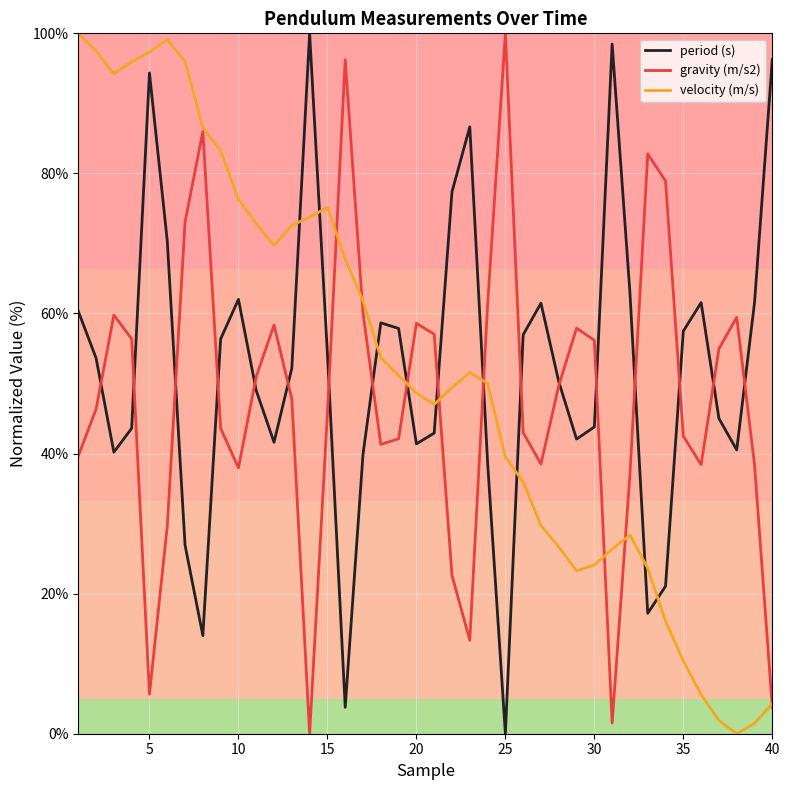

True or false: period (s) and velocity (m/s) intersect in this chart.

True